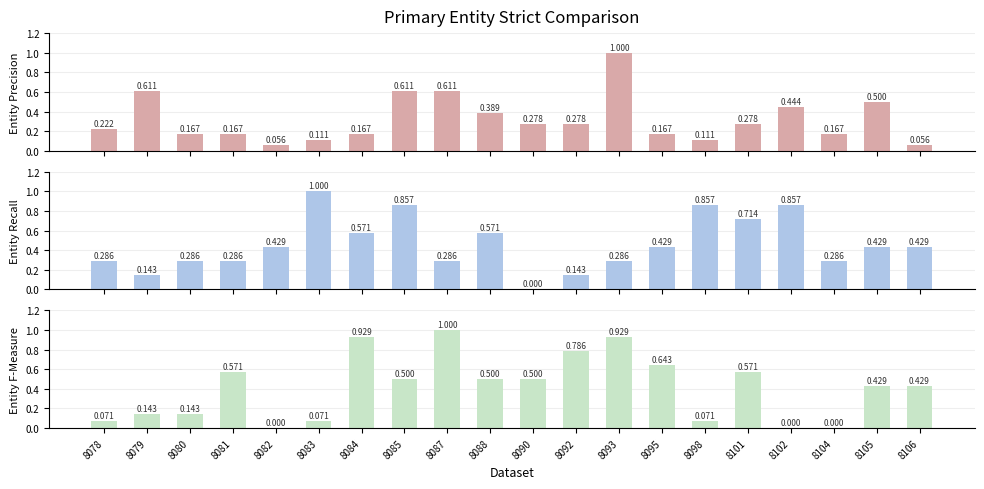

Rank the categories by Entity Precision value from lowest to highest.

8082, 8106, 8083, 8098, 8080, 8081, 8084, 8095, 8104, 8078, 8090, 8092, 8101, 8088, 8102, 8105, 8079, 8085, 8087, 8093